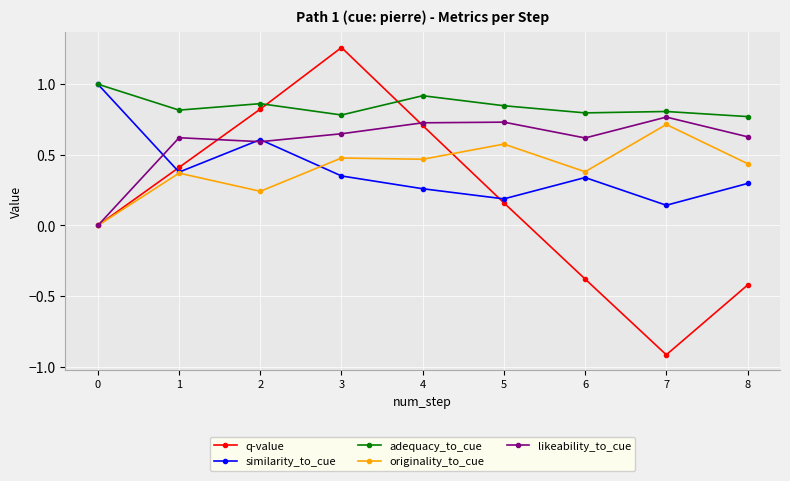

What is the sum of all likeability_to_cue values?

5.3